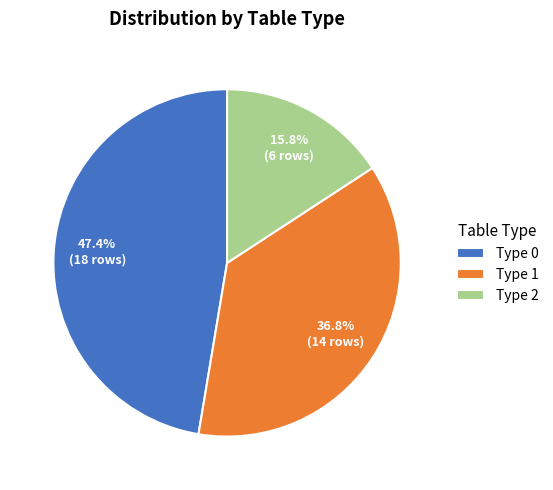

Does any single category account for the majority?

No